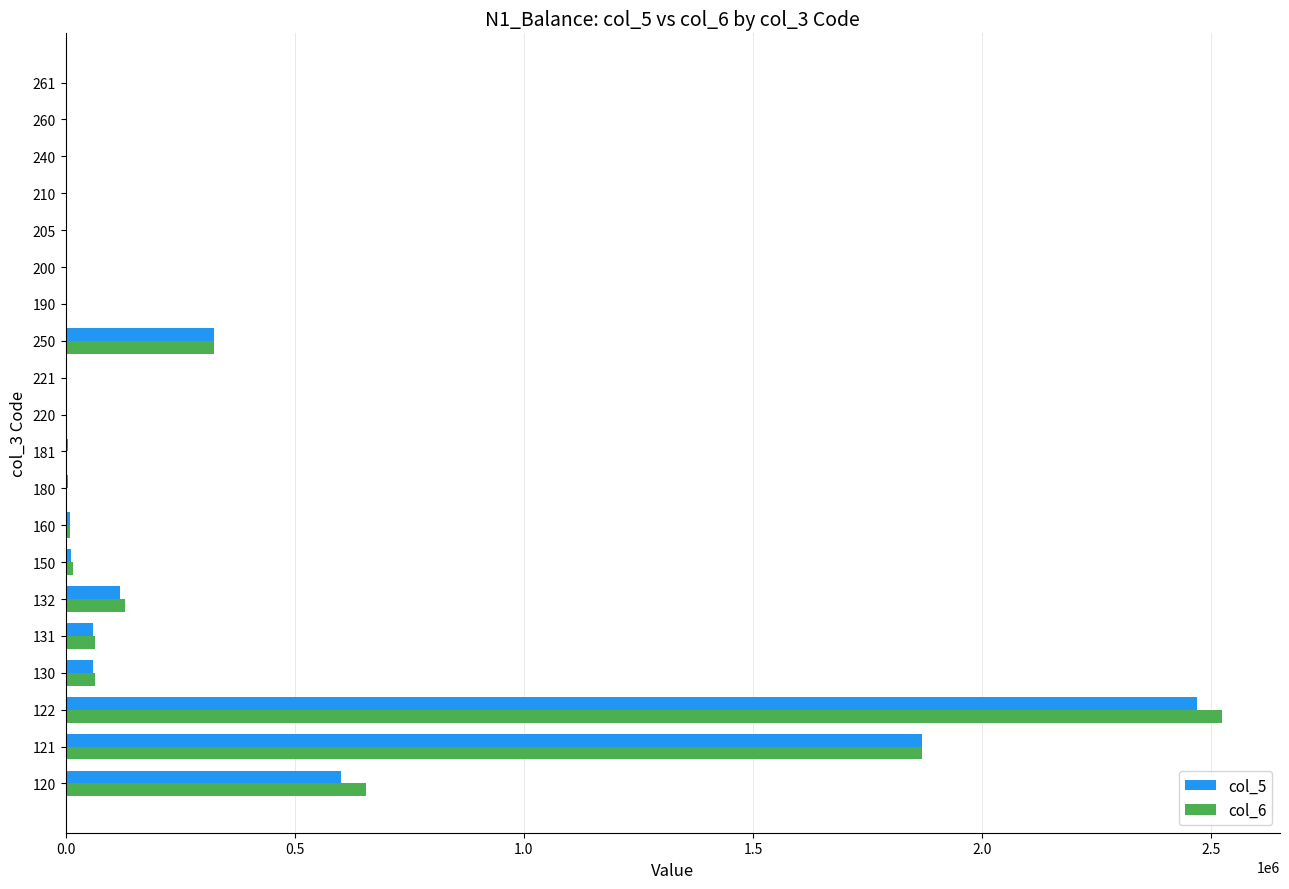

Is the value of col_5 at 132 greater than the value of col_6 at 200?

Yes